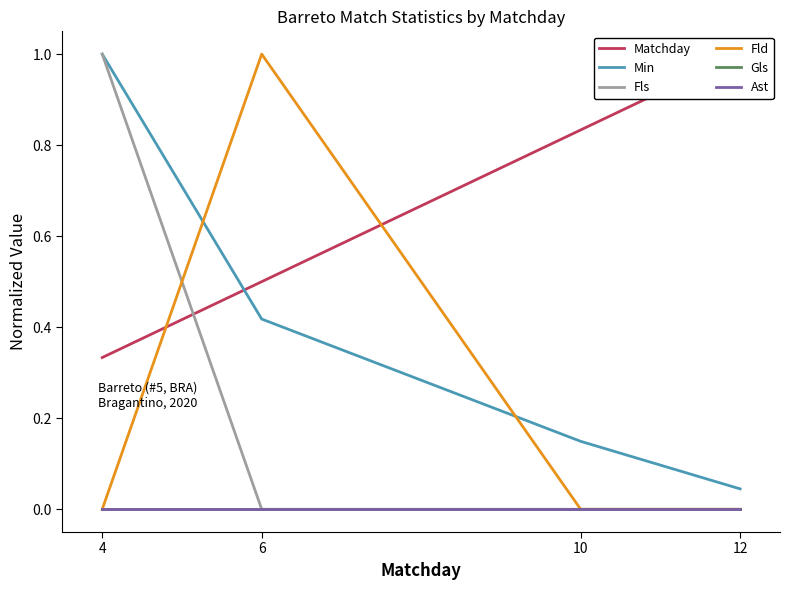

What is the spread (max minus min) of values at 6?

1.0